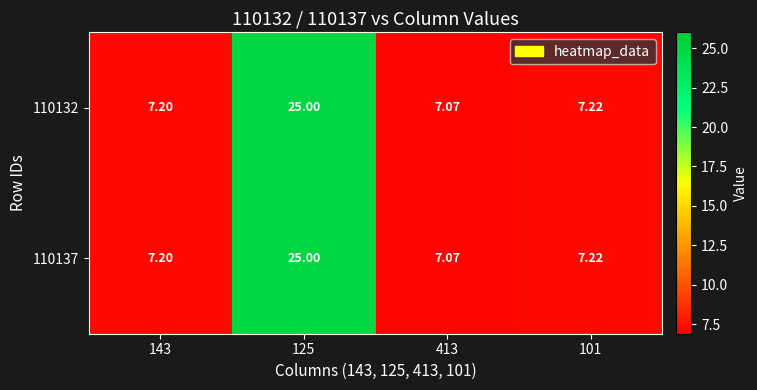

Reading right to left, transcribe all the data shown in this chart.

110132: 101=7.2	413=7.1	125=25.0	143=7.2
110137: 101=7.2	413=7.1	125=25.0	143=7.2